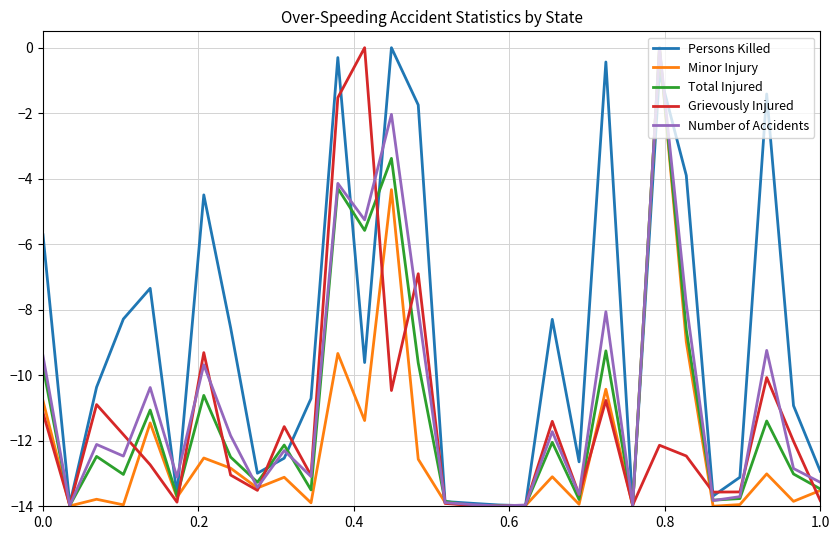

Which series has the largest total across all categories?

Persons Killed